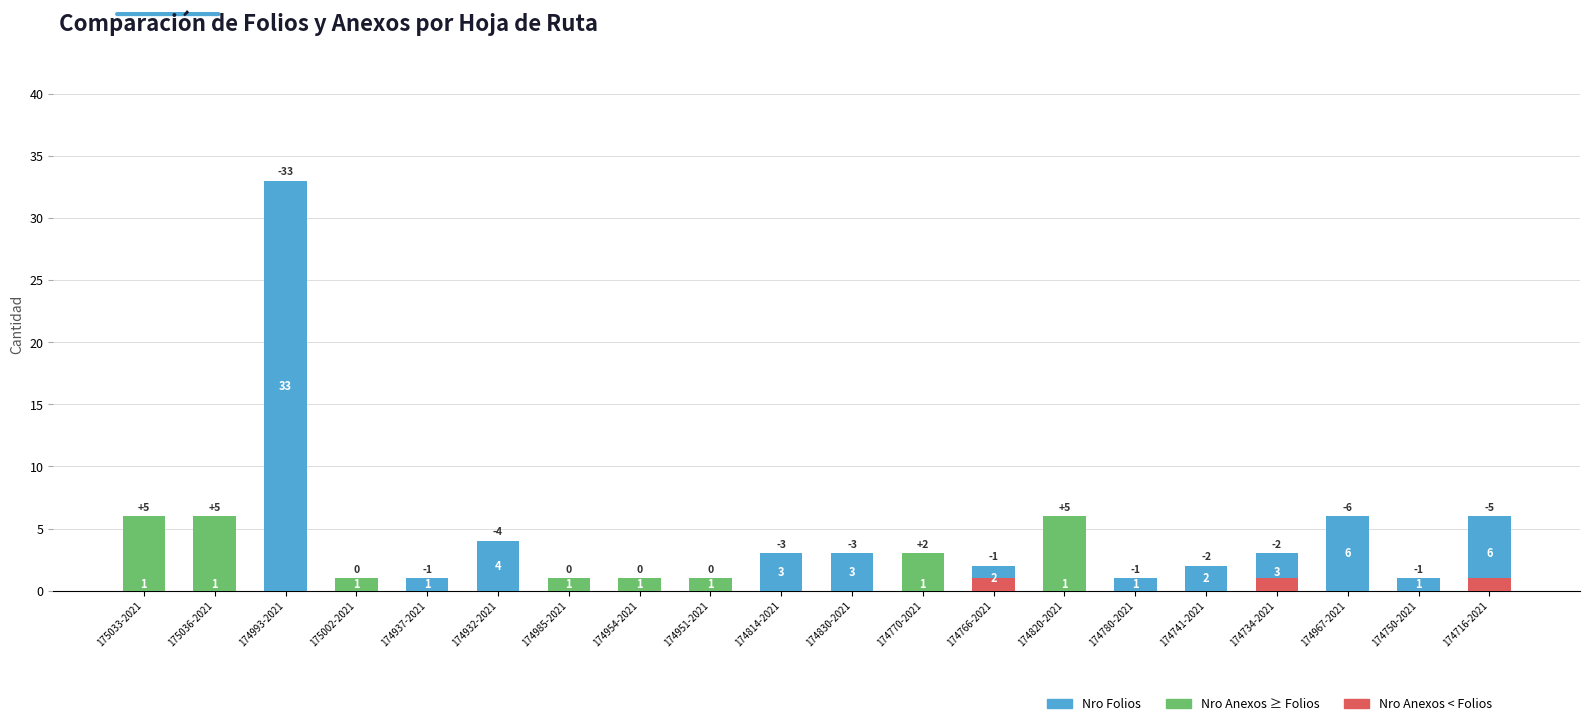

What is the approximate value at 174750-2021?

1